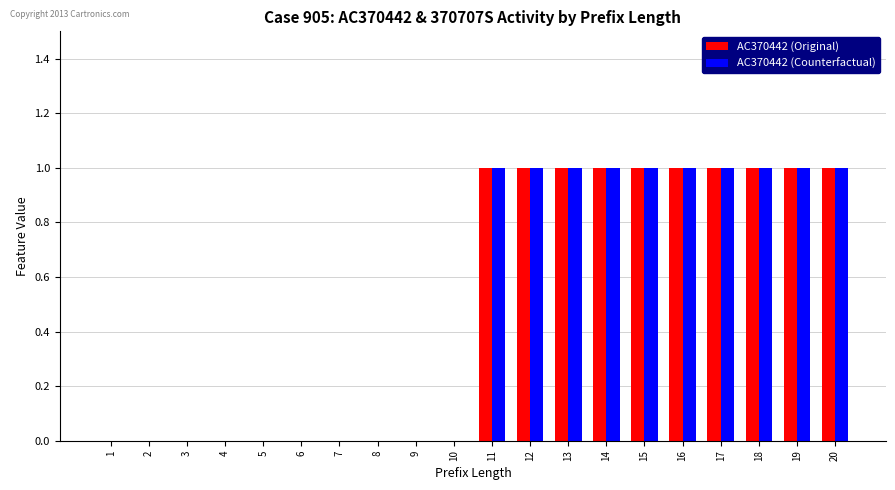

What is the sum of all AC370442 (Counterfactual) values?

10